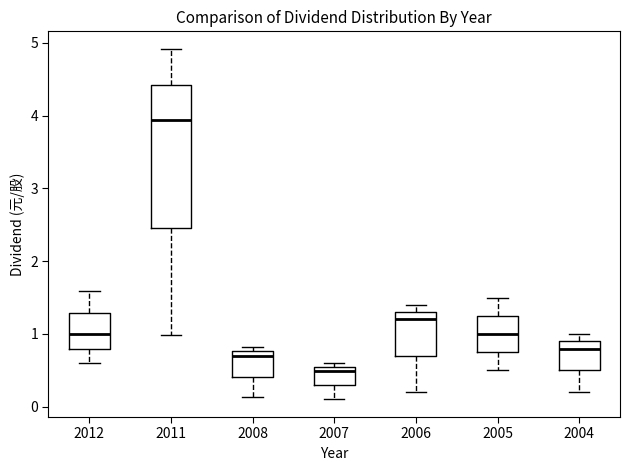

Reading left to right, transcribe this box plot: for each box, give where its median line is, the range the box spans, and where its two whiskers end, as read against the y-axis. The values are not printed on the chart, so give them approximately, as read against the axis.

2012: median 1.0, box 0.8 to 1.3, whiskers 0.6 to 1.6
2011: median 3.9, box 2.5 to 4.4, whiskers 1.0 to 4.9
2008: median 0.7, box 0.4 to 0.8, whiskers 0.1 to 0.8 (just above the box's upper edge)
2007: median 0.5 (just below the box's upper edge), box 0.3 to 0.5, whiskers 0.1 to 0.6
2006: median 1.2, box 0.7 to 1.3, whiskers 0.2 to 1.4
2005: median 1.0, box 0.8 to 1.3, whiskers 0.5 to 1.5
2004: median 0.8, box 0.5 to 0.9, whiskers 0.2 to 1.0